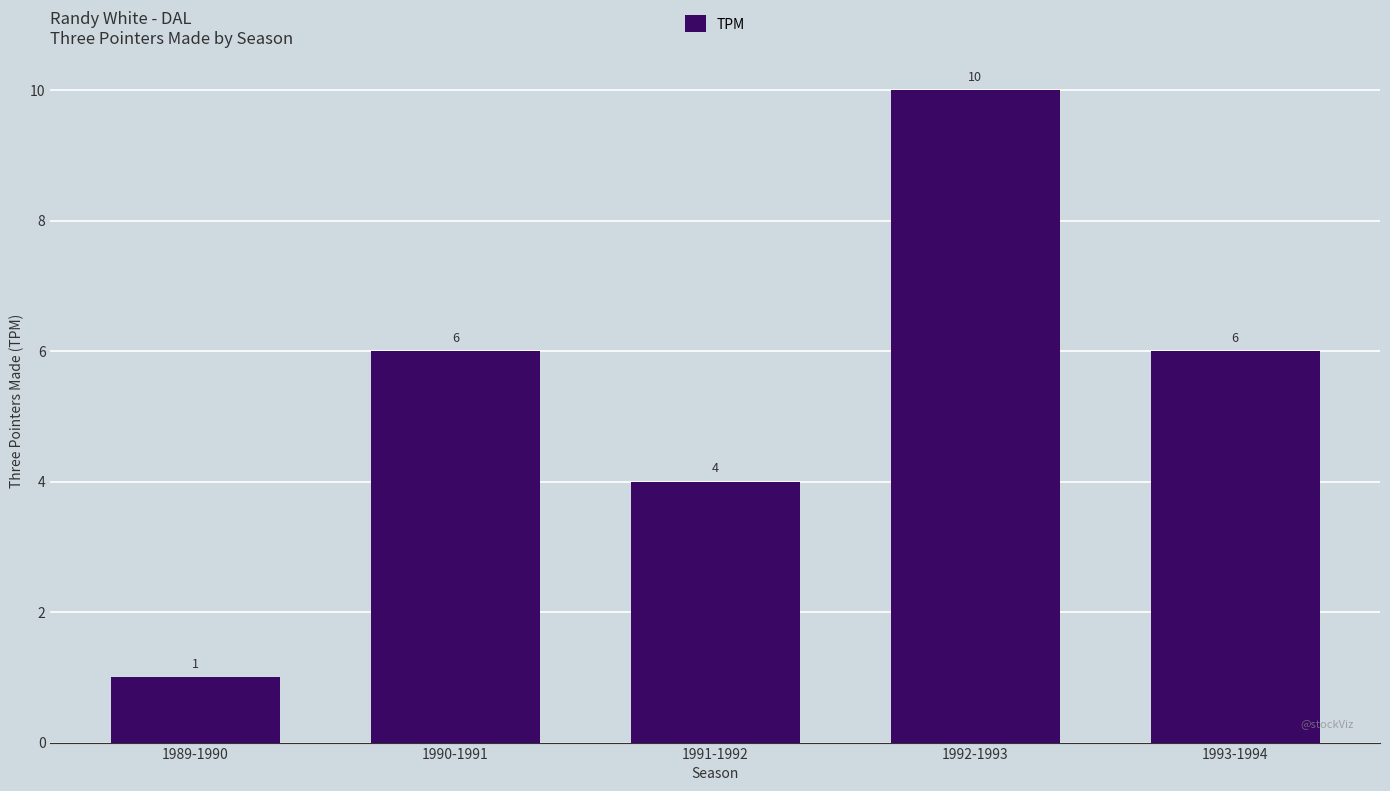

What position from the right is 1989-1990?

5